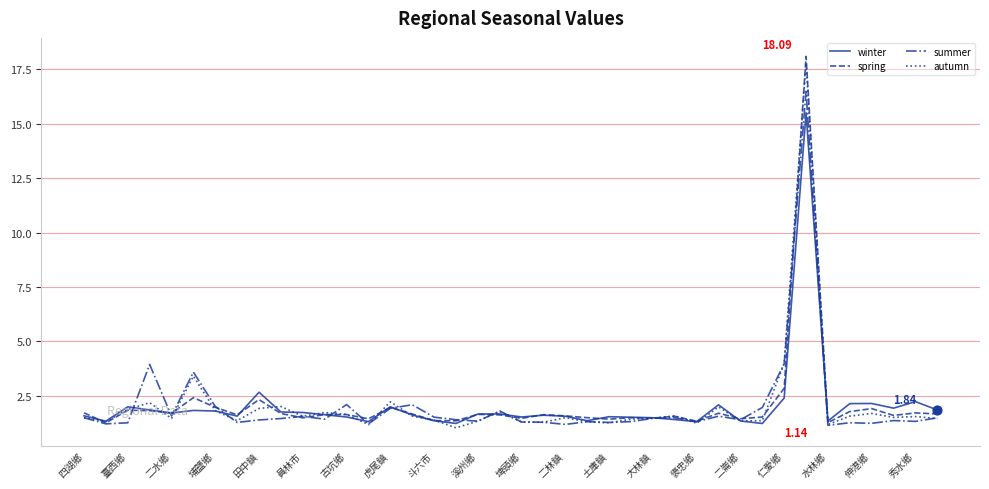

At how many categories does at least one series exceed 17?

1